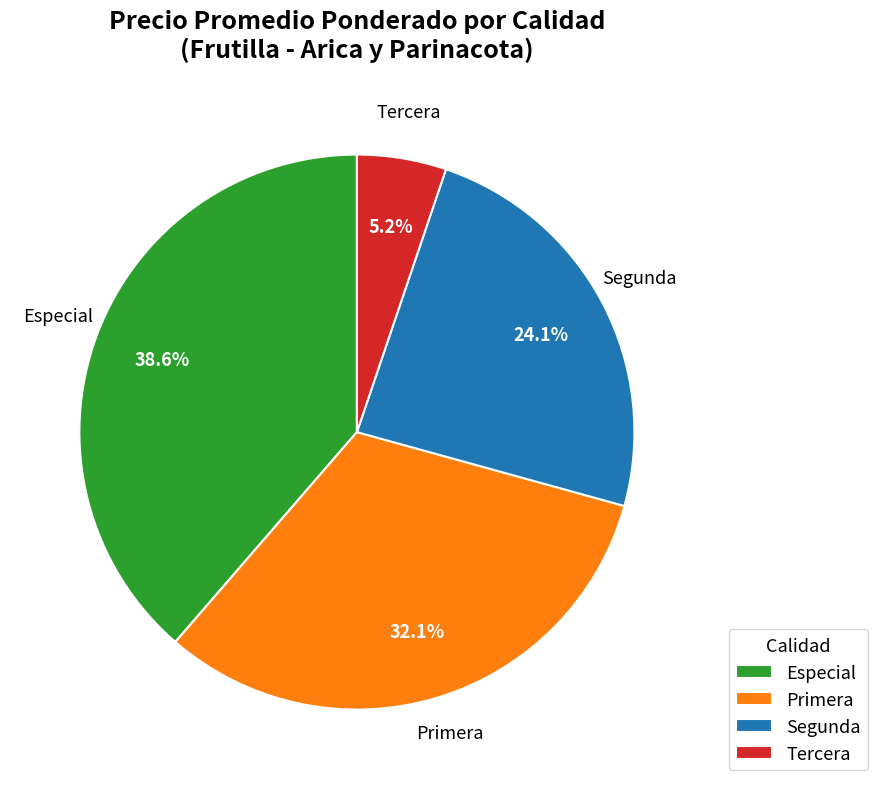

Which has a higher value, Tercera or Segunda?

Segunda